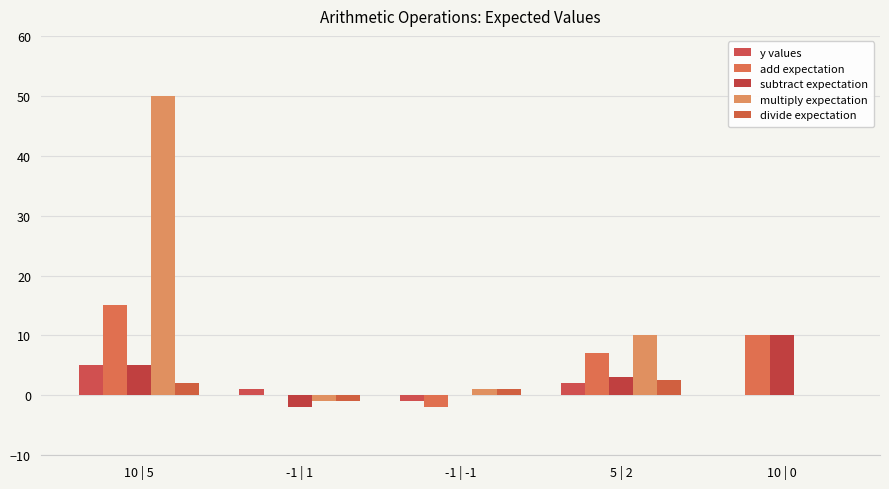

True or false: add expectation has a value of 0.0 at -1 | 1.

True